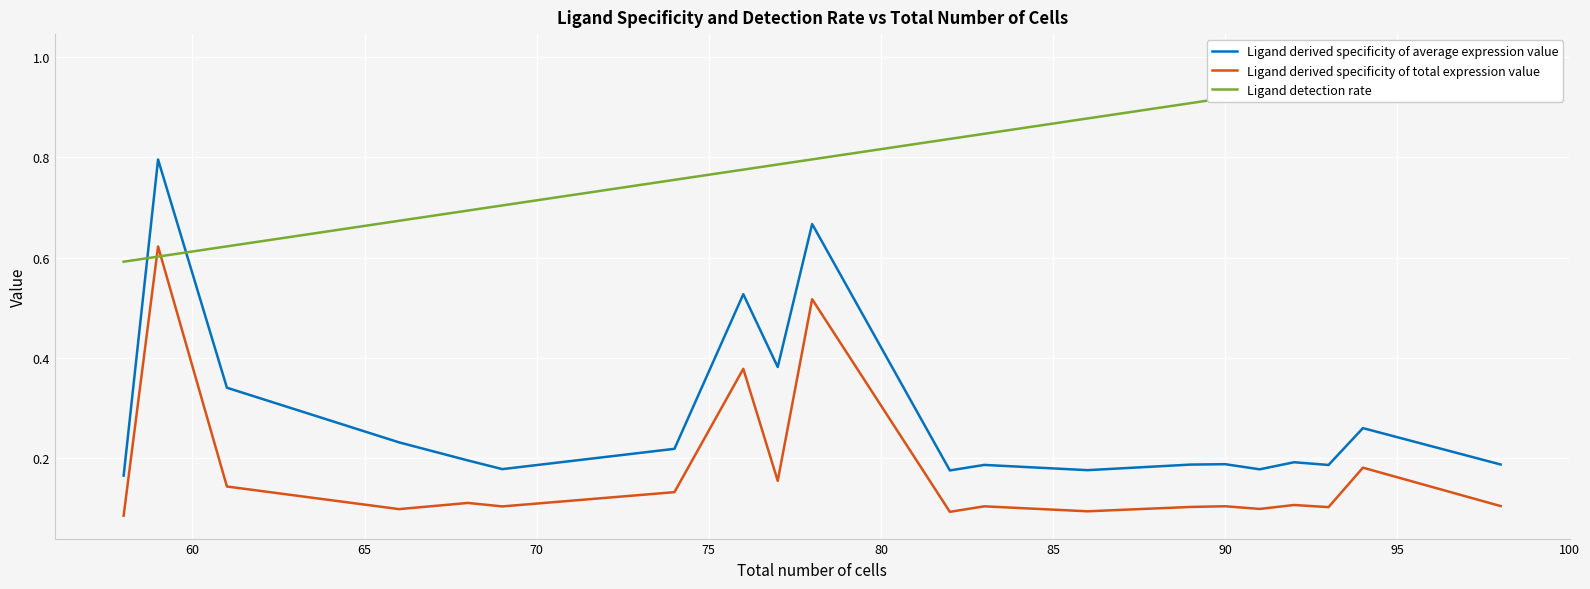

List the series in order of their overall mean, highest first.

Ligand detection rate, Ligand derived specificity of average expression value, Ligand derived specificity of total expression value